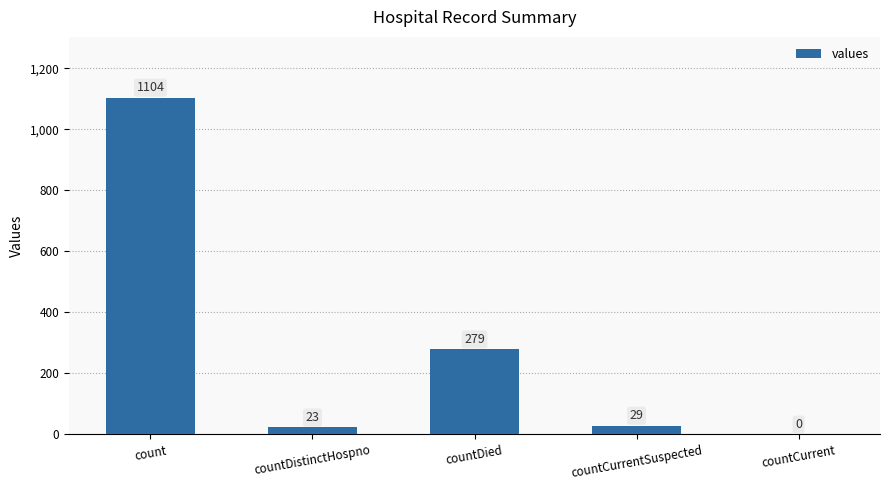

Between countDied and countDistinctHospno, which is larger?

countDied